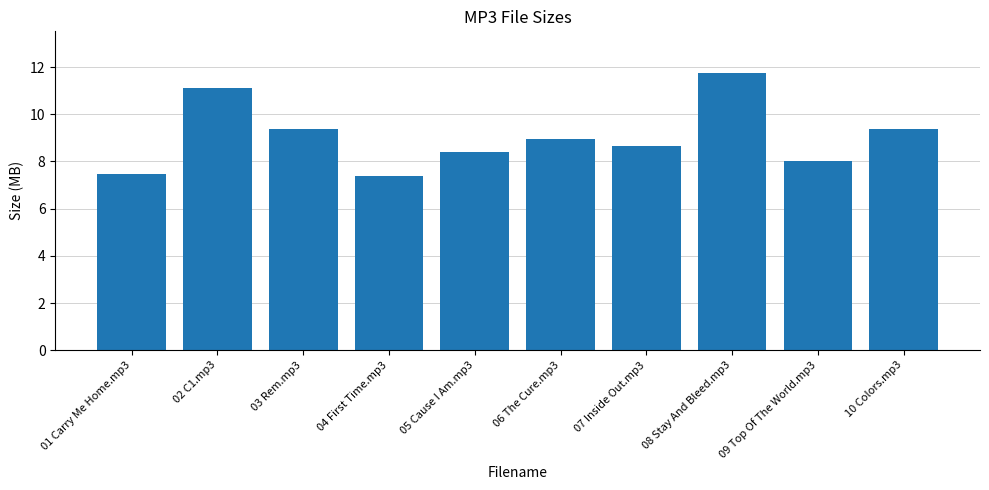

Does the chart contain stacked bars?

No